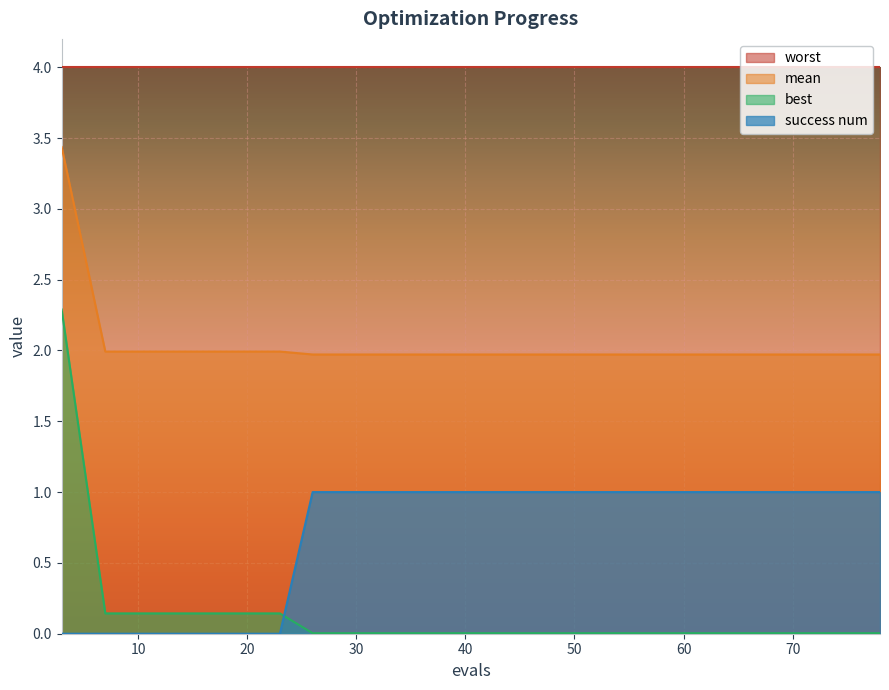

How many series are shown in this chart?

4